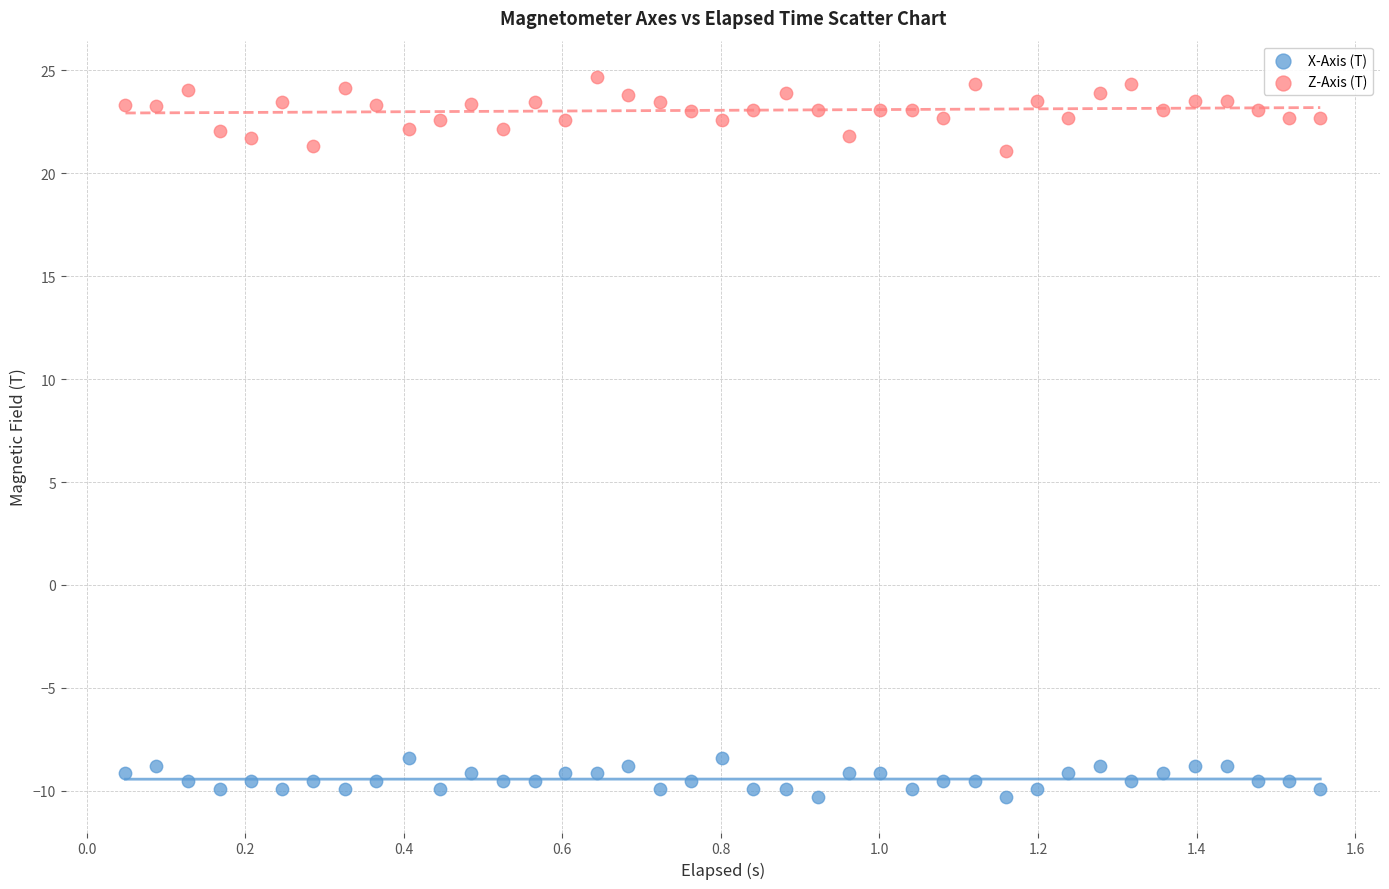

Which series has the widest spread of Y values?

Z-Axis (T)